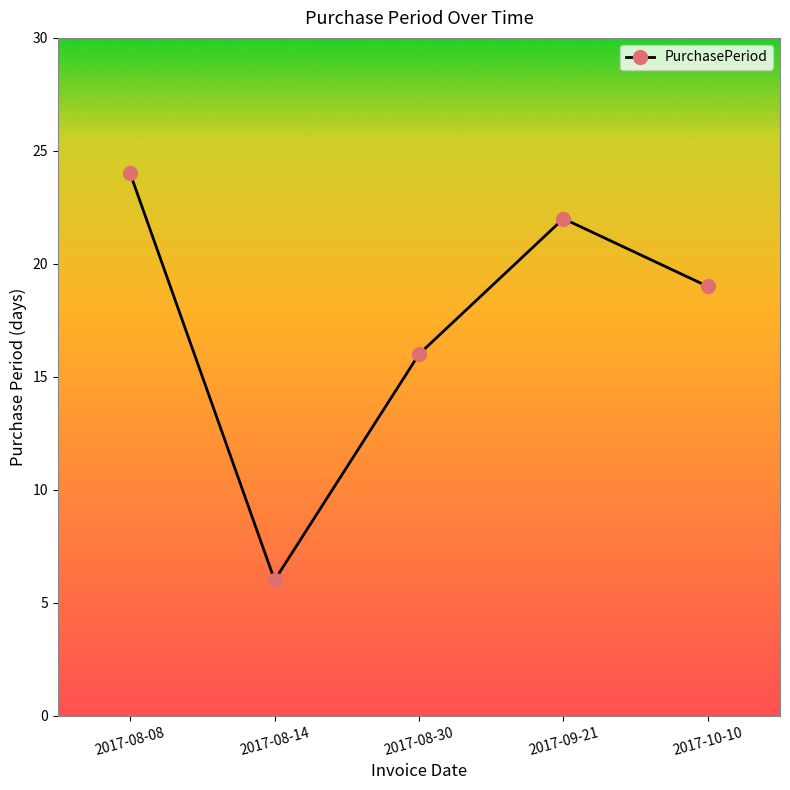

What is the label of the 3rd point from the left?

2017-08-30